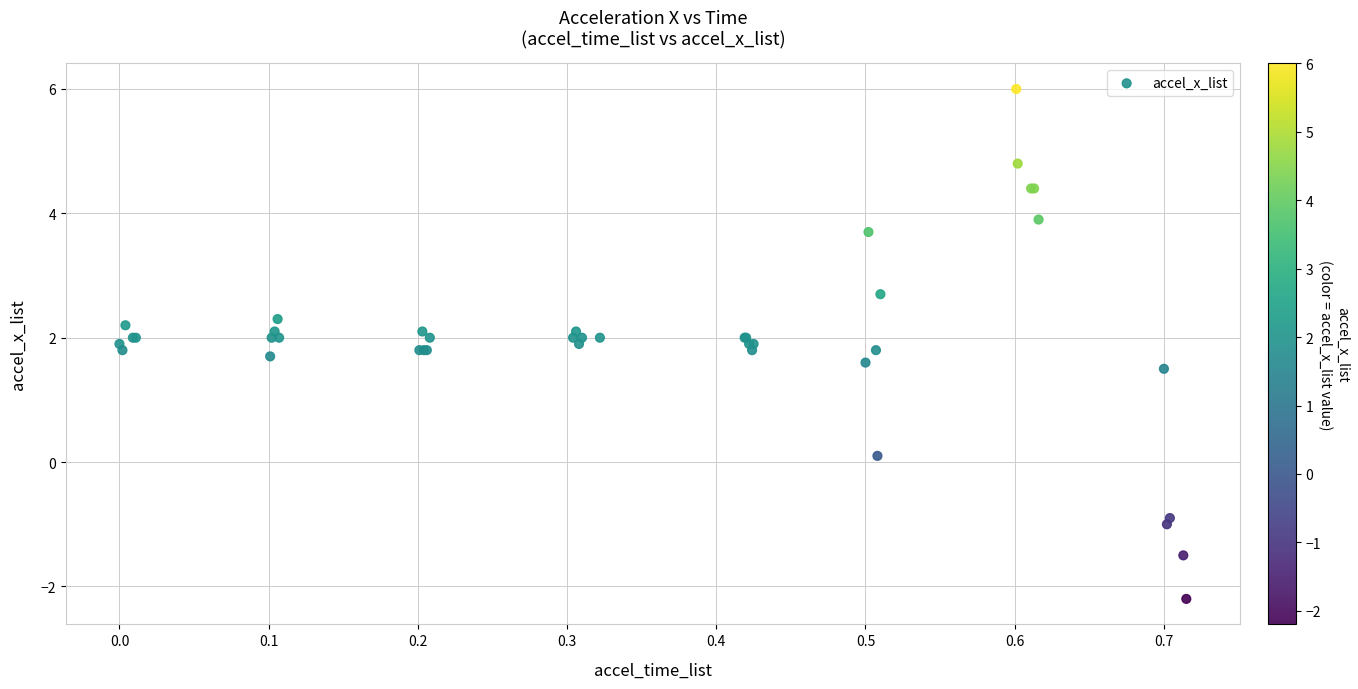

What Y value in the scatter plot is closest to 1?

1.5